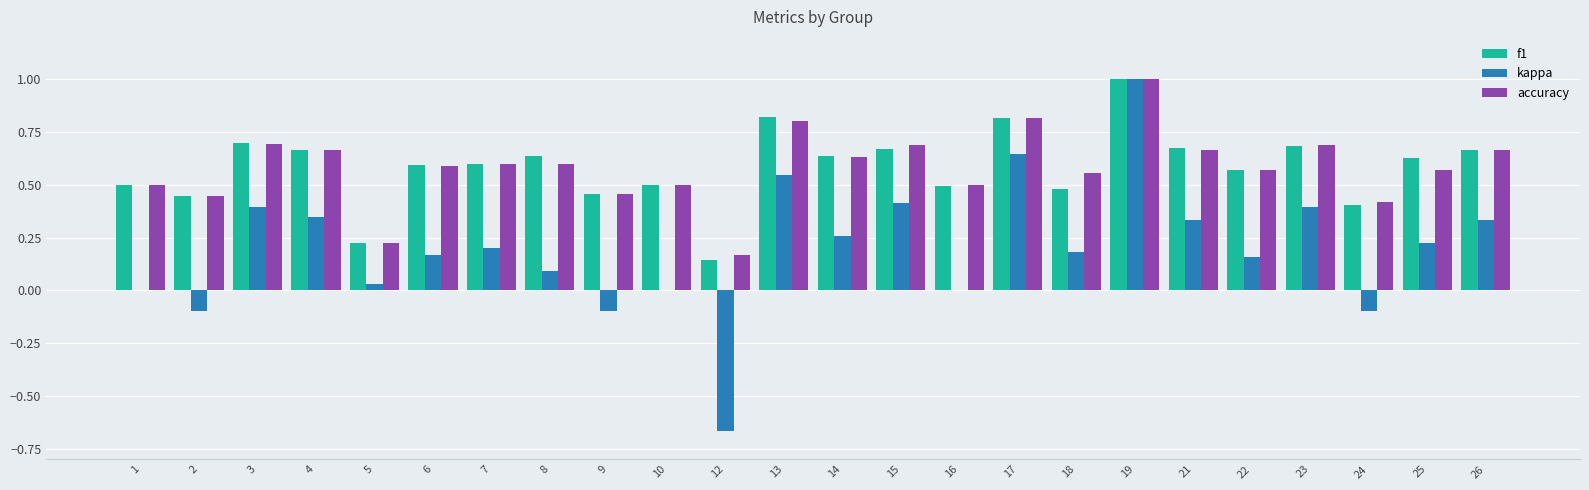

Is it true that accuracy equals 0.1 at 1?

False